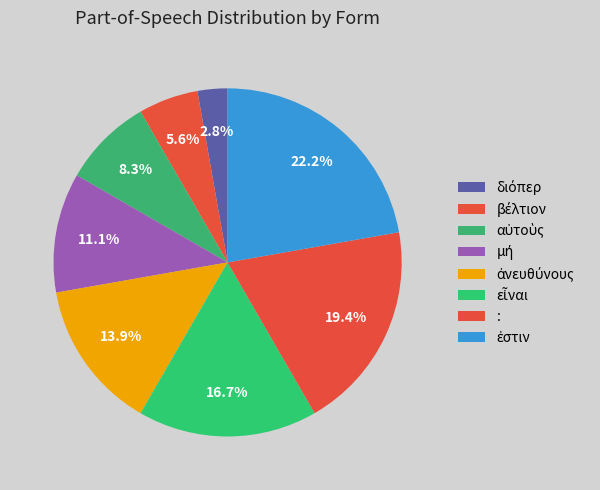

Rank the categories by value from lowest to highest.

διόπερ, βέλτιον, αὐτοὺς, μή, ἀνευθύνους, εἶναι, :, ἐστιν